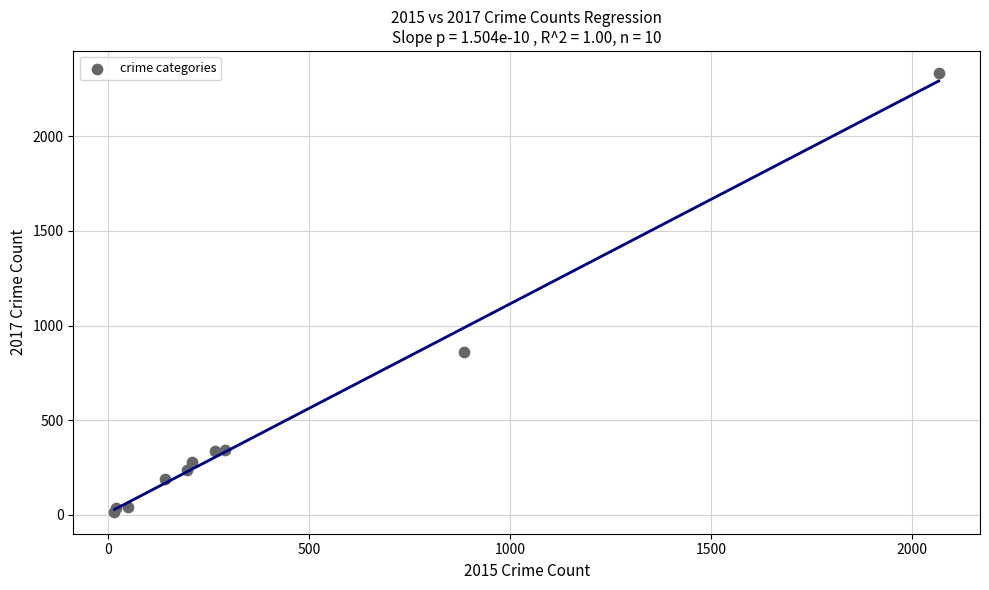

What Y value in the scatter plot is closest to 1175?

862